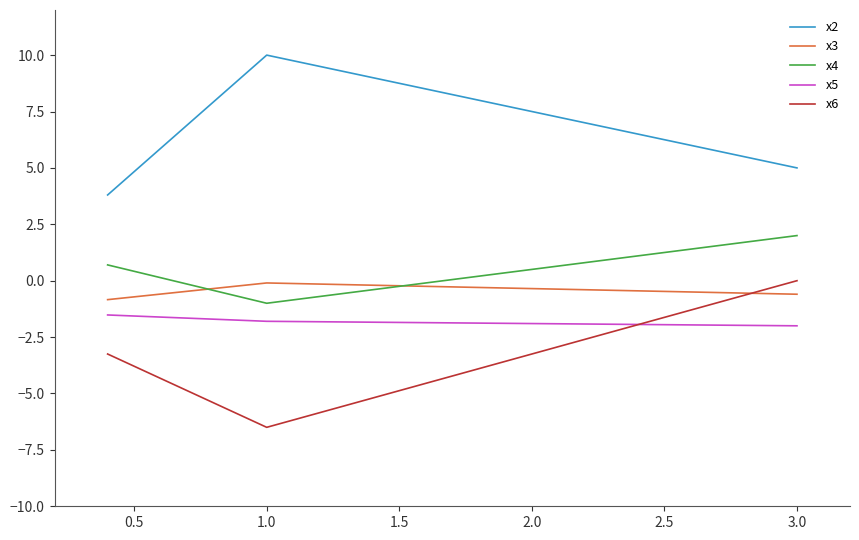

What is the maximum value shown in the chart?

10.0